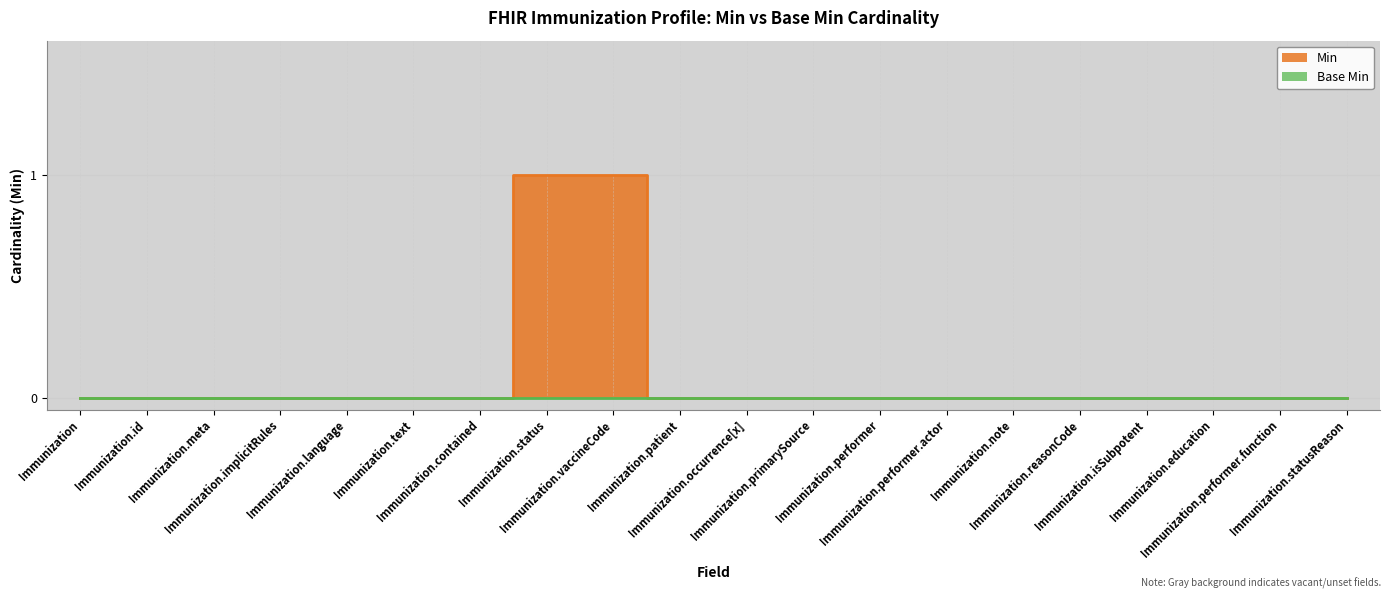

What is the label of the 17th point from the right?

Immunization.implicitRules